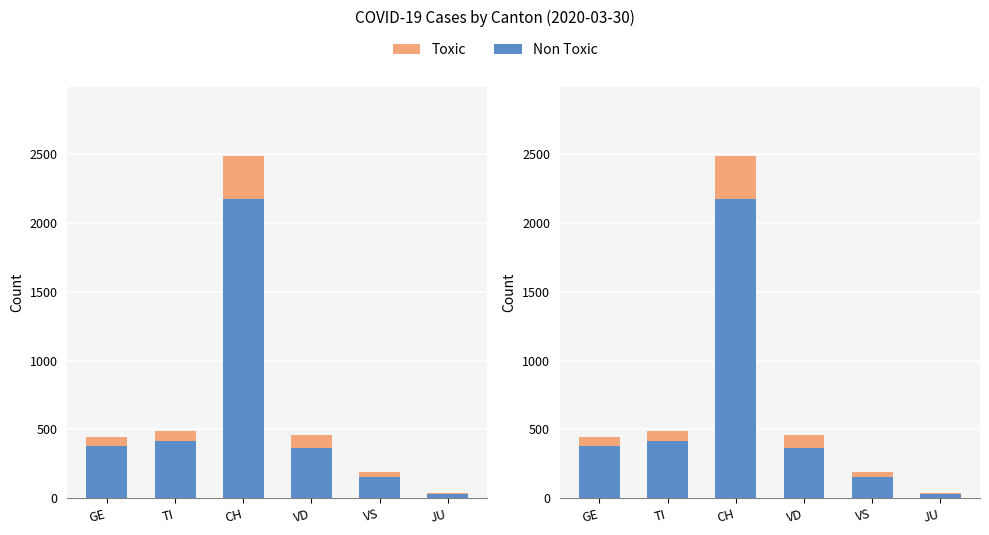

The value of Non Toxic at TI is 580. True or false?

False